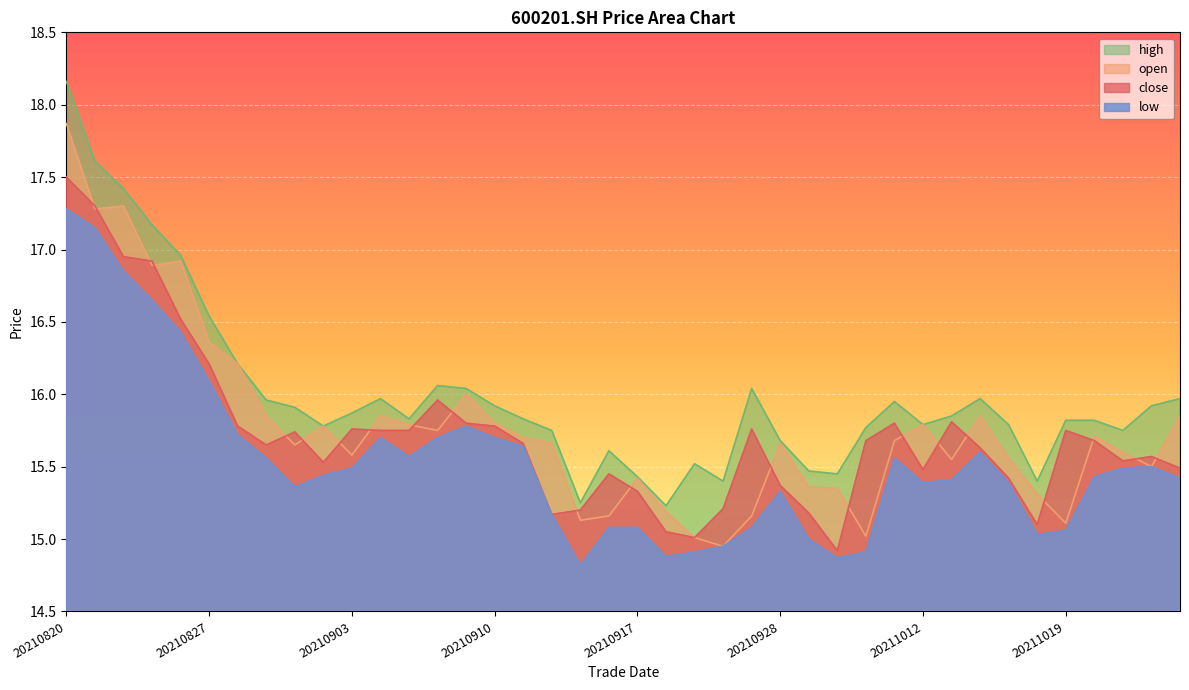

Reading left to right, transcribe all the data shown in this chart.

close: 20210820=17.5	20210823=17.3	20210824=16.9	20210825=16.9	20210826=16.5	20210827=16.2	20210830=15.8	20210831=15.7	20210901=15.7	20210902=15.5	20210903=15.8	20210906=15.8	20210907=15.8	20210908=16.0	20210909=15.8	20210910=15.8	20210913=15.7	20210914=15.2	20210915=15.2	20210916=15.4	20210917=15.3	20210922=15.1	20210923=15.0	20210924=15.2	20210927=15.8	20210928=15.4	20210929=15.2	20210930=14.9	20211008=15.7	20211011=15.8	20211012=15.5	20211013=15.8	20211014=15.6	20211015=15.4	20211018=15.1	20211019=15.8	20211020=15.7	20211021=15.5	20211022=15.6	20211025=15.5
open: 20210820=17.9	20210823=17.3	20210824=17.3	20210825=16.9	20210826=16.9	20210827=16.4	20210830=16.2	20210831=15.8	20210901=15.7	20210902=15.8	20210903=15.6	20210906=15.8	20210907=15.8	20210908=15.8	20210909=16.0	20210910=15.8	20210913=15.7	20210914=15.7	20210915=15.1	20210916=15.2	20210917=15.4	20210922=15.2	20210923=15.0	20210924=14.9	20210927=15.2	20210928=15.7	20210929=15.4	20210930=15.3	20211008=15.0	20211011=15.7	20211012=15.8	20211013=15.6	20211014=15.8	20211015=15.6	20211018=15.3	20211019=15.1	20211020=15.7	20211021=15.6	20211022=15.5	20211025=15.8
high: 20210820=18.2	20210823=17.6	20210824=17.4	20210825=17.2	20210826=17.0	20210827=16.5	20210830=16.2	20210831=16.0	20210901=15.9	20210902=15.8	20210903=15.9	20210906=16.0	20210907=15.8	20210908=16.1	20210909=16.0	20210910=15.9	20210913=15.8	20210914=15.8	20210915=15.2	20210916=15.6	20210917=15.4	20210922=15.2	20210923=15.5	20210924=15.4	20210927=16.0	20210928=15.7	20210929=15.5	20210930=15.4	20211008=15.8	20211011=15.9	20211012=15.8	20211013=15.8	20211014=16.0	20211015=15.8	20211018=15.4	20211019=15.8	20211020=15.8	20211021=15.8	20211022=15.9	20211025=16.0
low: 20210820=17.3	20210823=17.1	20210824=16.9	20210825=16.6	20210826=16.4	20210827=16.1	20210830=15.7	20210831=15.6	20210901=15.4	20210902=15.4	20210903=15.5	20210906=15.7	20210907=15.6	20210908=15.7	20210909=15.8	20210910=15.7	20210913=15.6	20210914=15.2	20210915=14.8	20210916=15.1	20210917=15.1	20210922=14.9	20210923=14.9	20210924=14.9	20210927=15.1	20210928=15.3	20210929=15.0	20210930=14.9	20211008=14.9	20211011=15.6	20211012=15.4	20211013=15.4	20211014=15.6	20211015=15.4	20211018=15.0	20211019=15.1	20211020=15.4	20211021=15.5	20211022=15.5	20211025=15.4